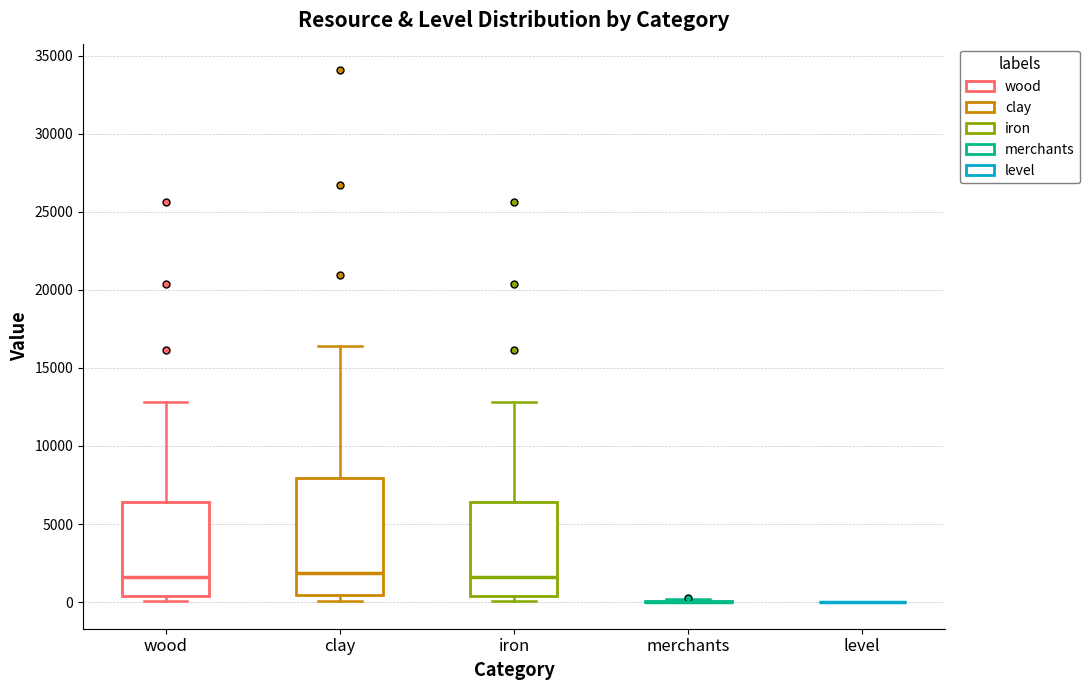

Reading left to right, read every box against the y-axis: the position of its median line, the range the box covers, and the ends of its whiskers. The values are not printed on the chart, so give them approximately, as read against the axis.

wood: median 1500, box 500 to 6500, whiskers 0 to 13000
clay: median 2000, box 500 to 8000, whiskers 0 to 16500
iron: median 1500, box 500 to 6500, whiskers 0 to 13000
merchants: box collapsed to a line at 0, whiskers 0 to 0
level: box collapsed to a line at 0, whiskers 0 to 0